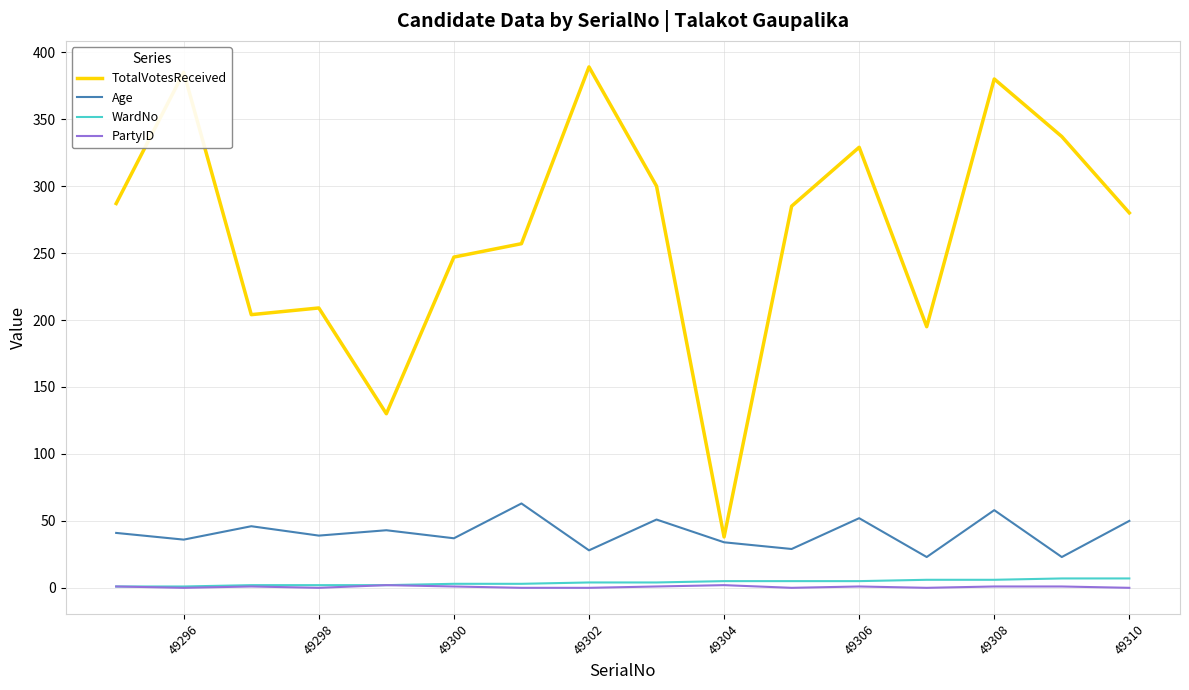

What is the maximum value shown in the chart?

389